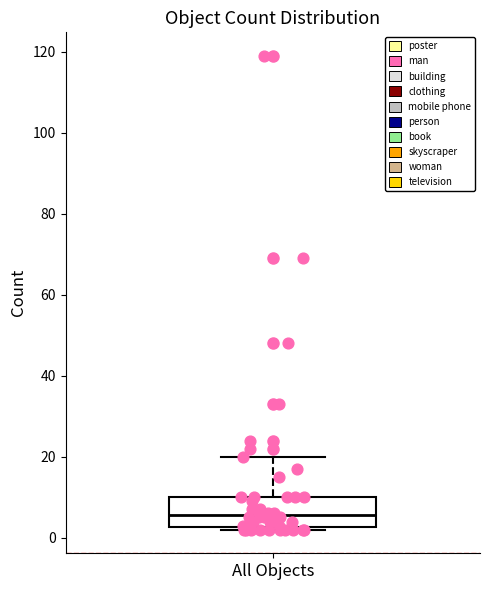

Read this box plot against the y-axis: the position of the median line, the range covered by the box, and the ends of both whiskers. The values are not printed on the chart, so give them approximately, as read against the axis.

median 6, box 2 to 10, whiskers 2 (just below the box's lower edge) to 20